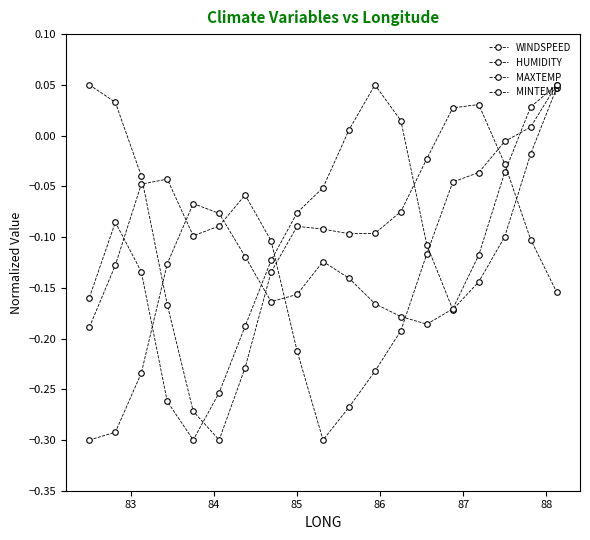

How many lines are shown in the chart?

4